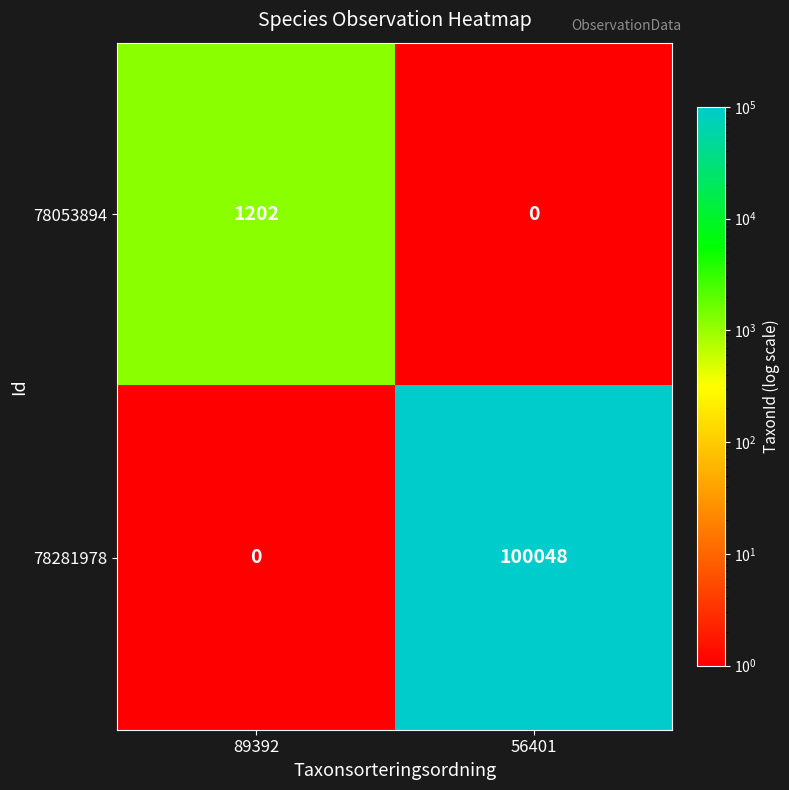

Rank the series at 56401 from highest to lowest value.

78281978, 78053894